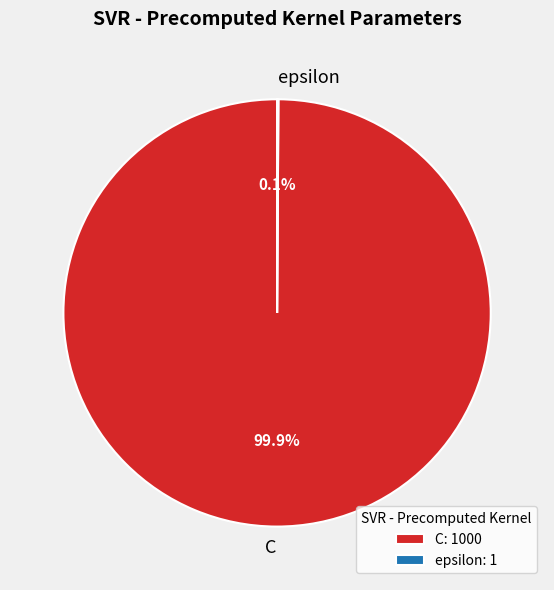

What portion of the pie excludes C?

0.1%